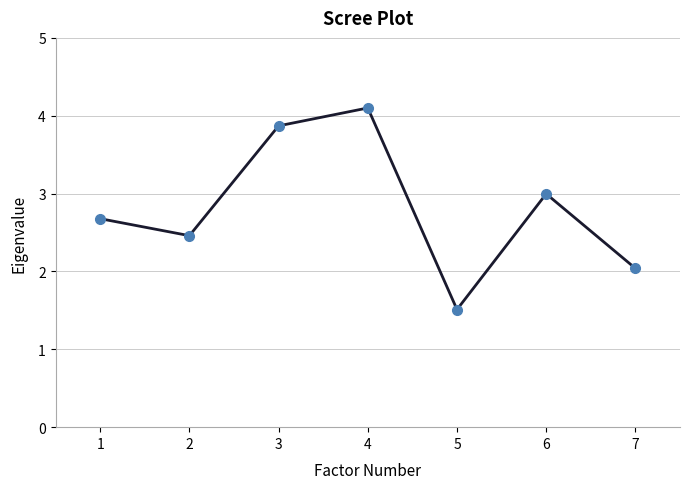

Where does the data first go above 2?

1